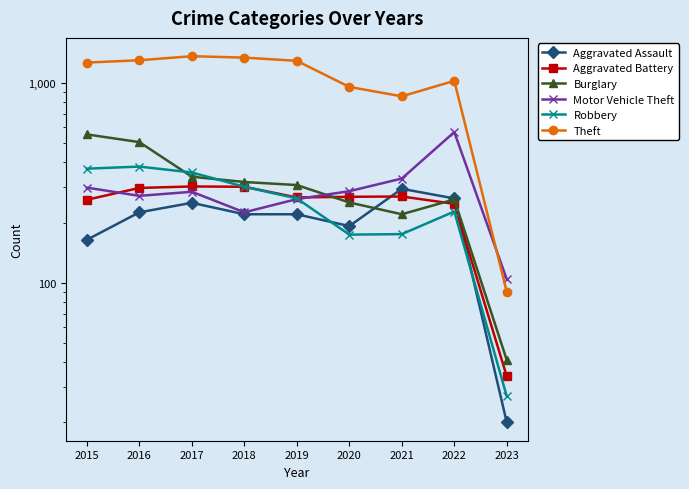

Which series has the largest total across all categories?

Theft